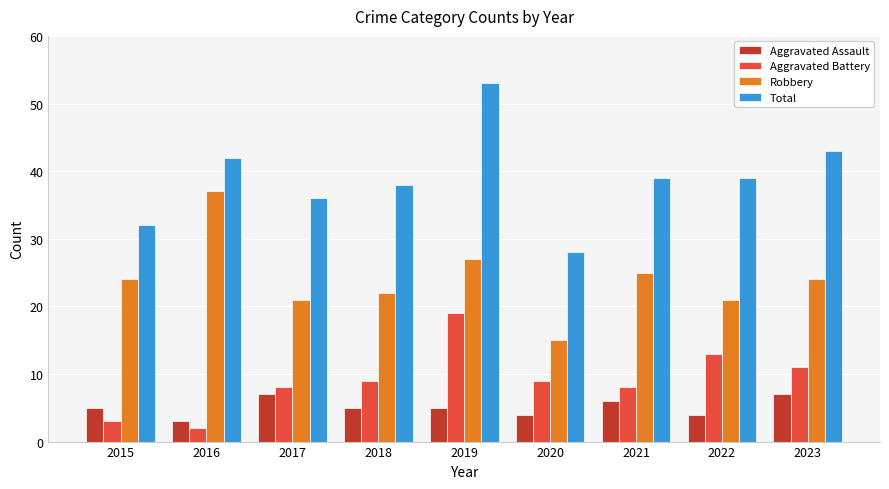

Does the chart contain stacked bars?

No